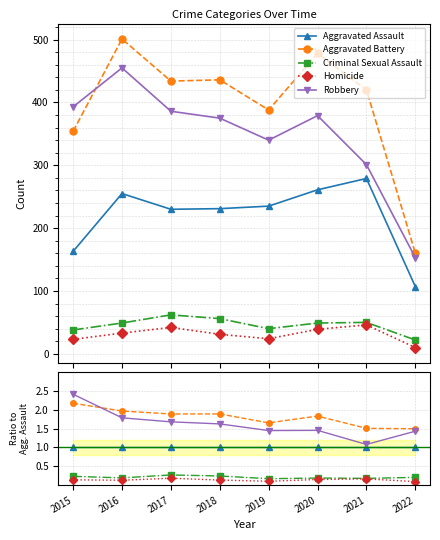

The Homicide series shows 0.1 at 2018. True or false?

True